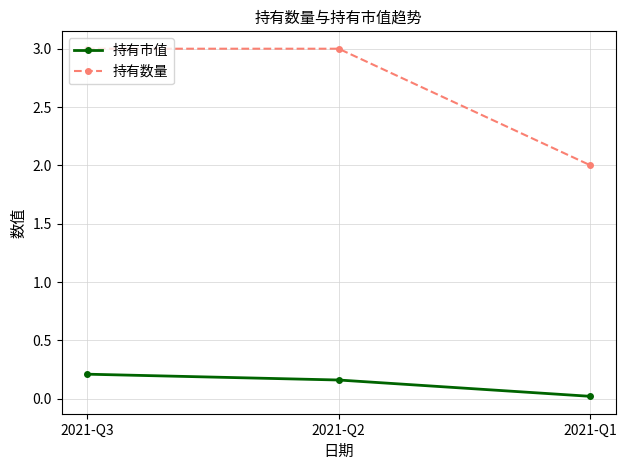

What is the difference between the highest and lowest values at 2021-Q2?

2.8